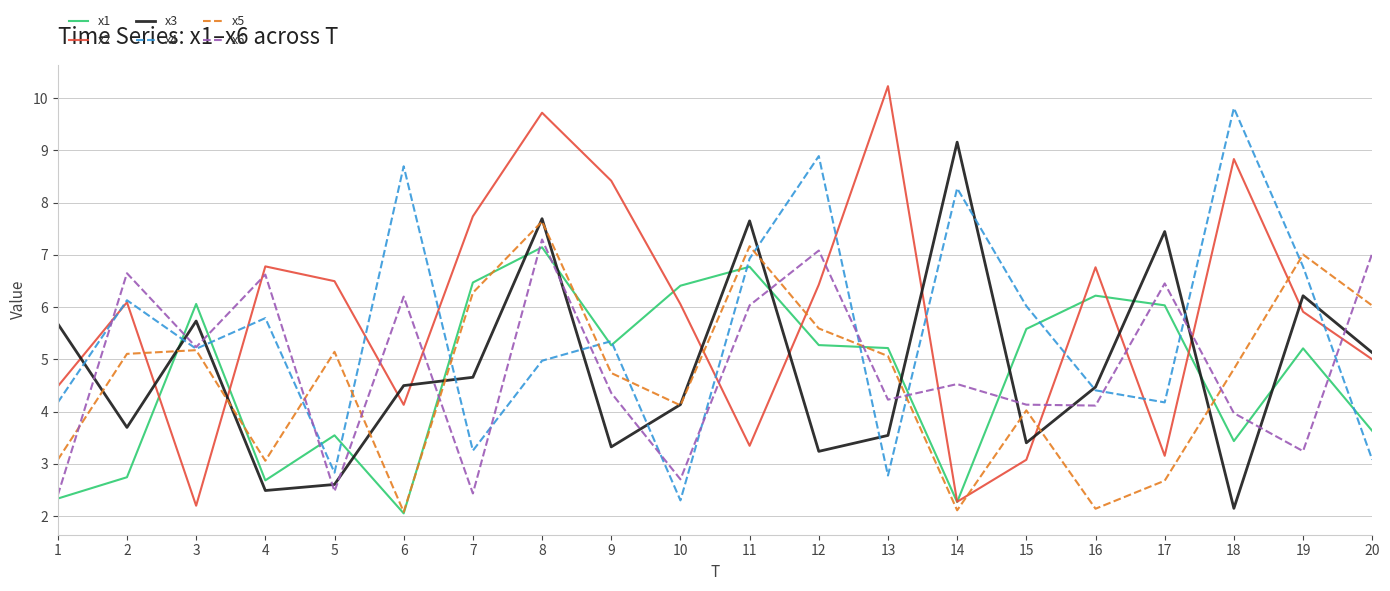

Between 1 and 13, which series saw the biggest shift?

x2